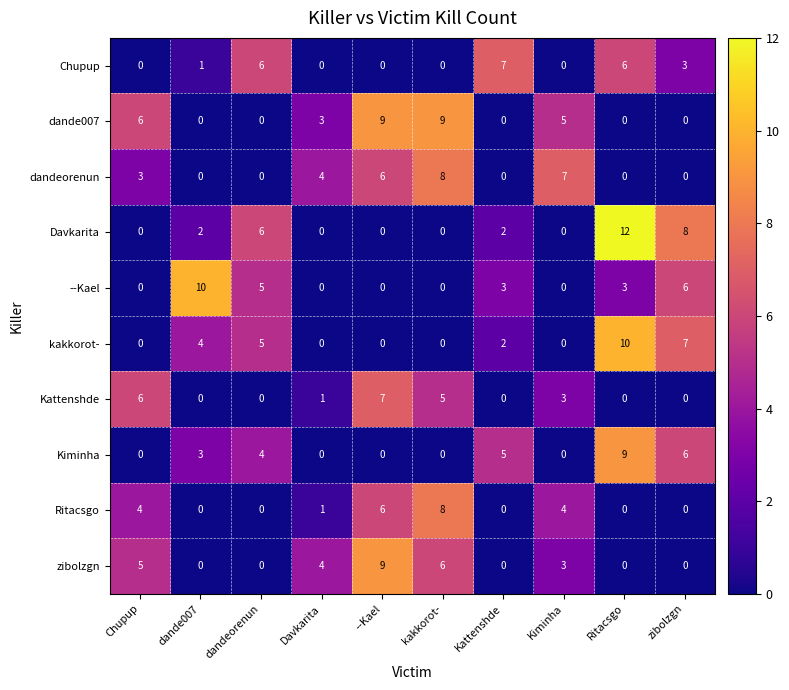

Is it true that dandeorenun equals 6 at --Kael?

True